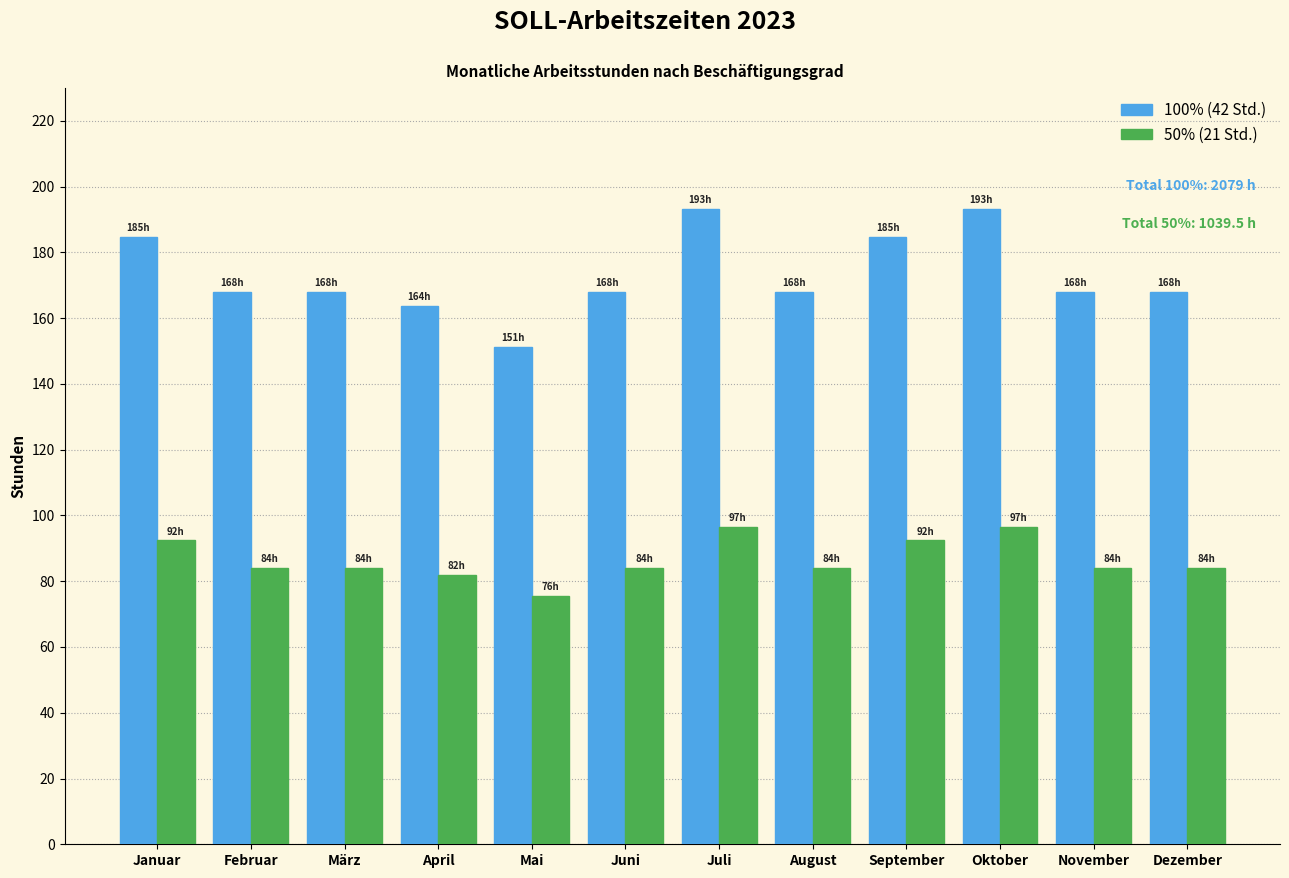

Reading left to right, transcribe all the data shown in this chart.

100% (42 Std.): 184.8	168.0	168.0	163.8	151.2	168.0	193.2	168.0	184.8	193.2	168.0	168.0
50%: 92.4	84.0	84.0	81.9	75.6	84.0	96.6	84.0	92.4	96.6	84.0	84.0